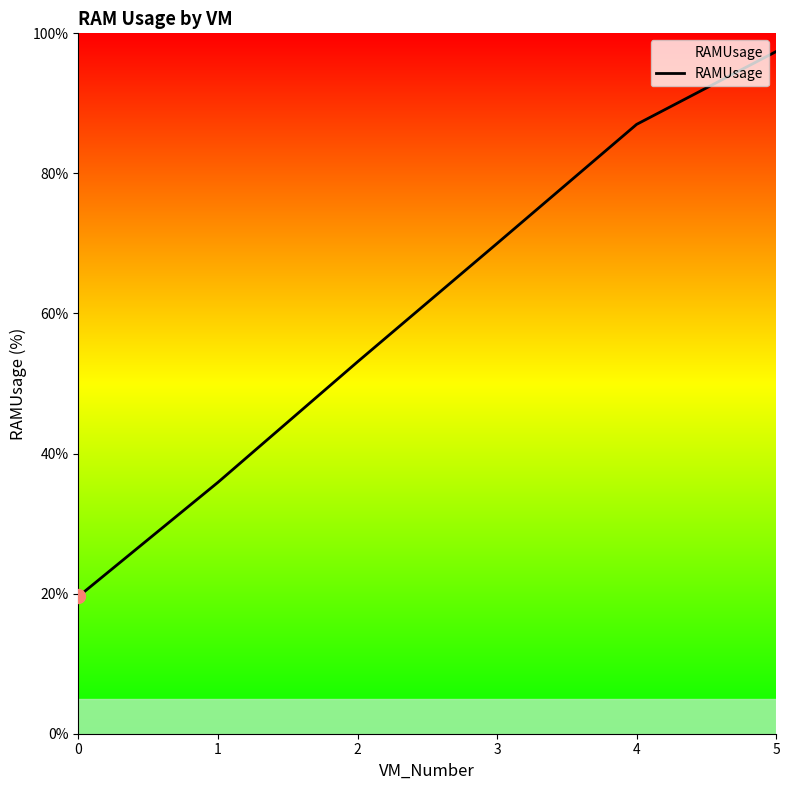

List the labels in order of value, smallest first.

0, 1, 2, 3, 4, 5